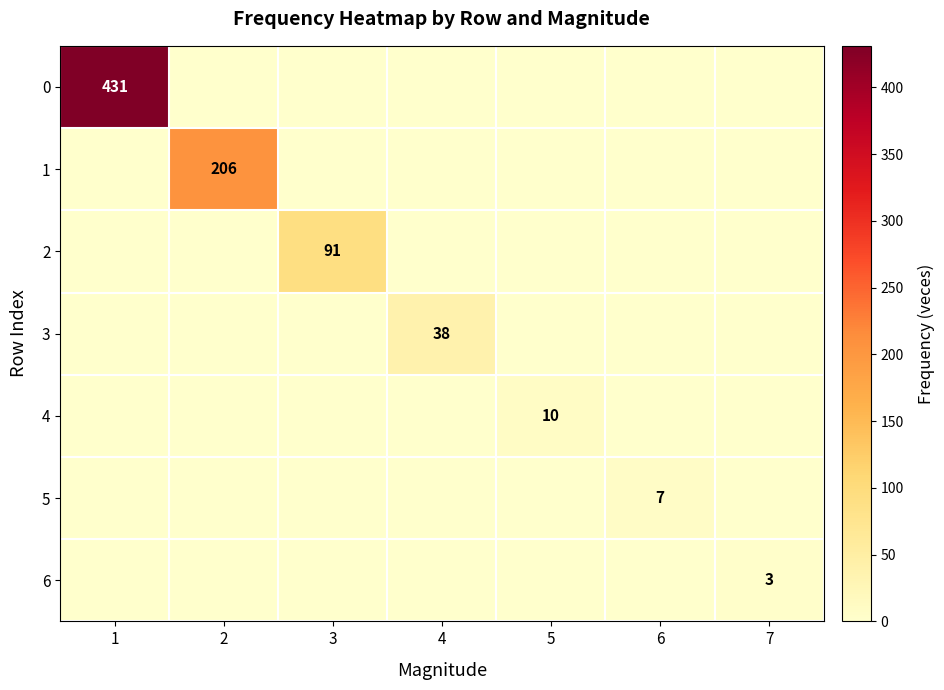

True or false: 2 has a value of 91 at 3.

True